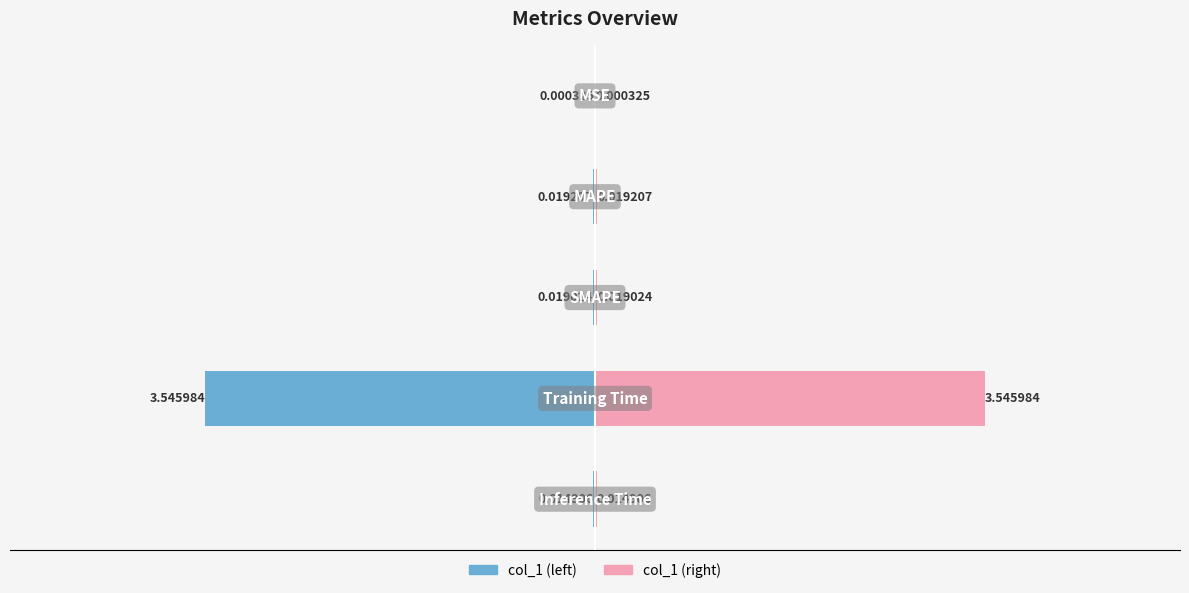

What is the lowest value of the col_1 (left) series?

-3.5